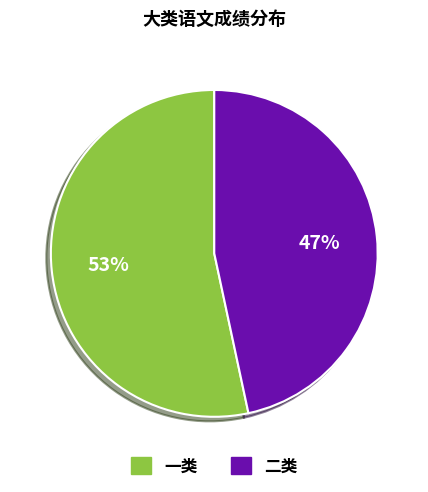

What is the ratio of the value at 二类 to the value at 一类?

0.9